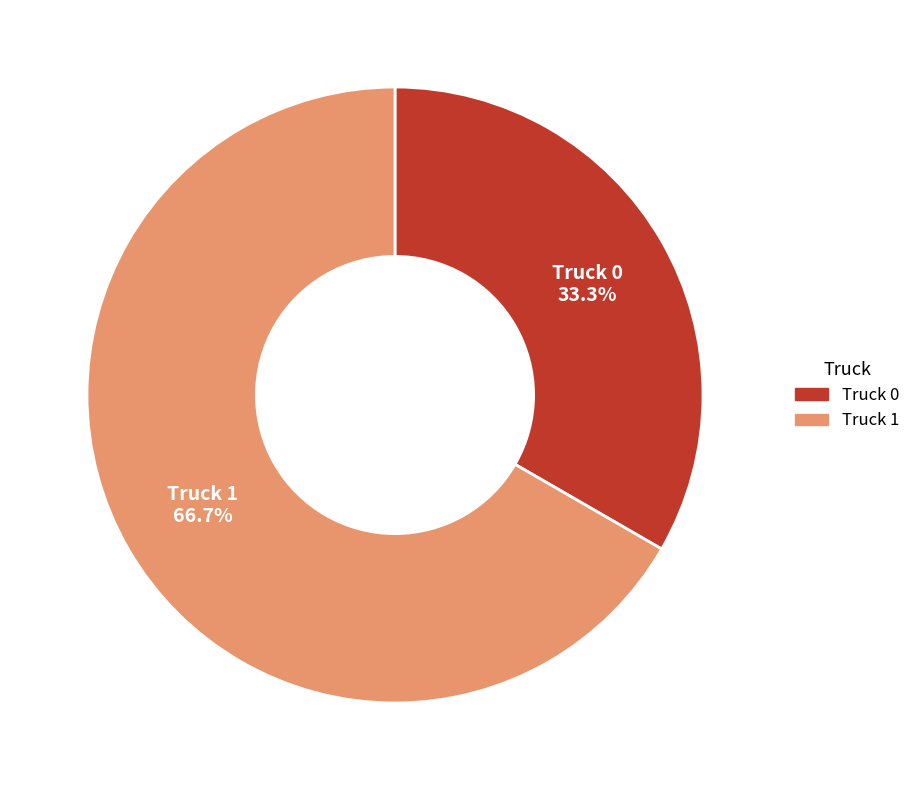

Which has a higher value, Truck 0 or Truck 1?

Truck 1